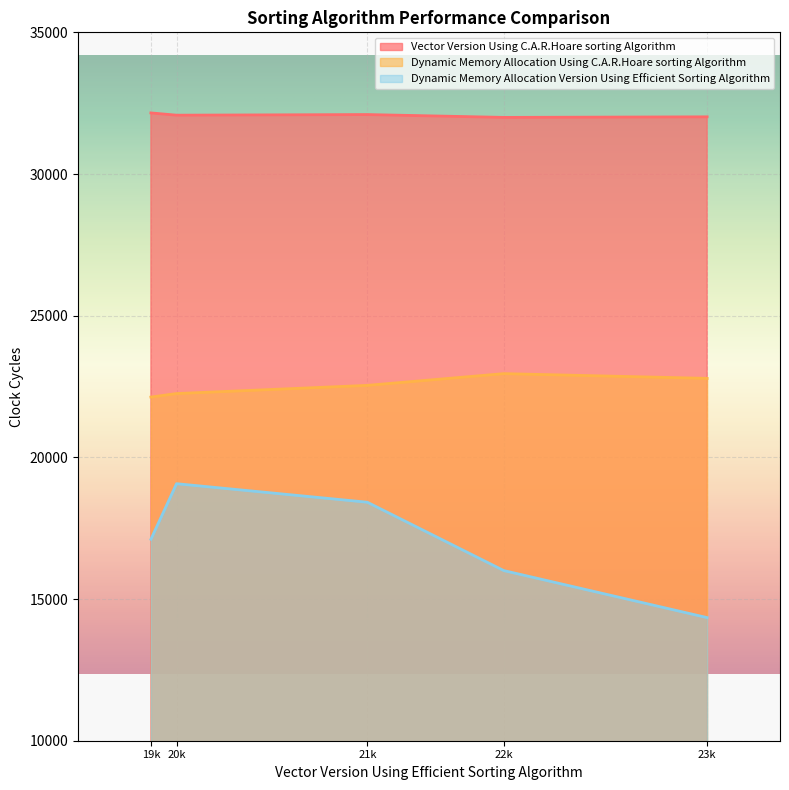

Is the value of Dynamic Memory Allocation Version Using Efficient Sorting Algorithm at 22k greater than the value of Dynamic Memory Allocation Using C.A.R.Hoare sorting Algorithm at 22k?

No